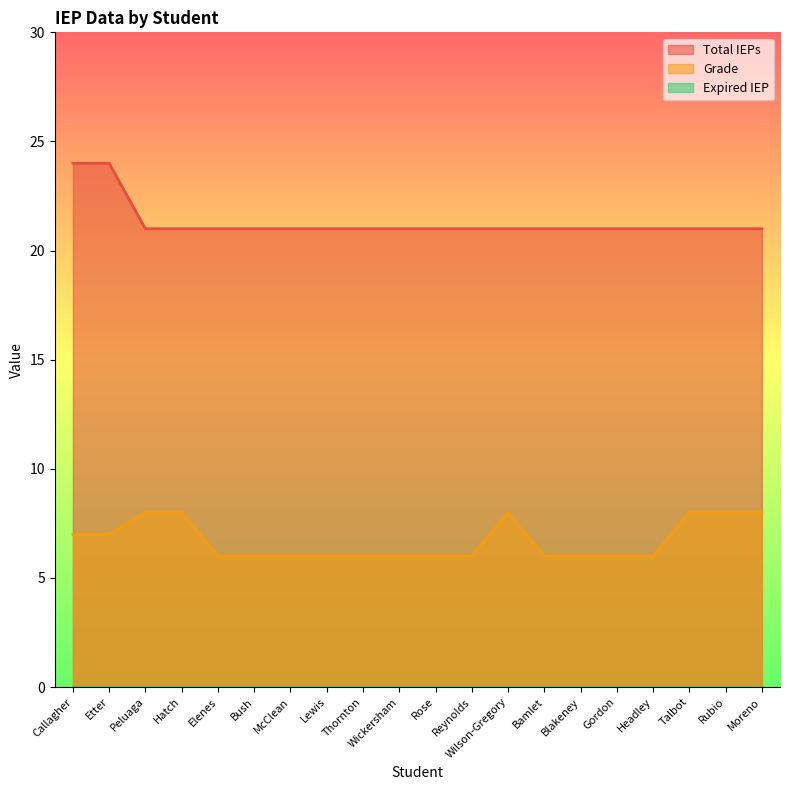

Reading right to left, what are all the values shown in this chart?

Total IEPs: 21	21	21	21	21	21	21	21	21	21	21	21	21	21	21	21	21	21	24	24
Grade: 8	8	8	6	6	6	6	8	6	6	6	6	6	6	6	6	8	8	7	7